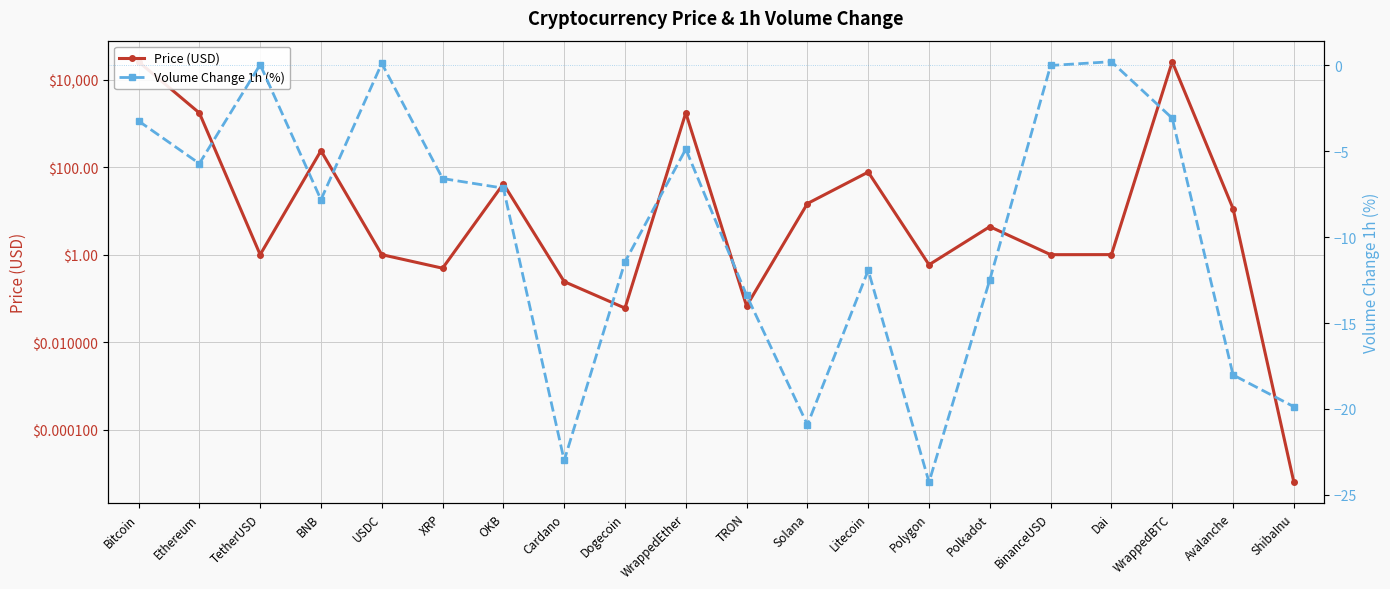

What are all the series names shown in the legend?

Price (USD), Volume Change 1h (%)